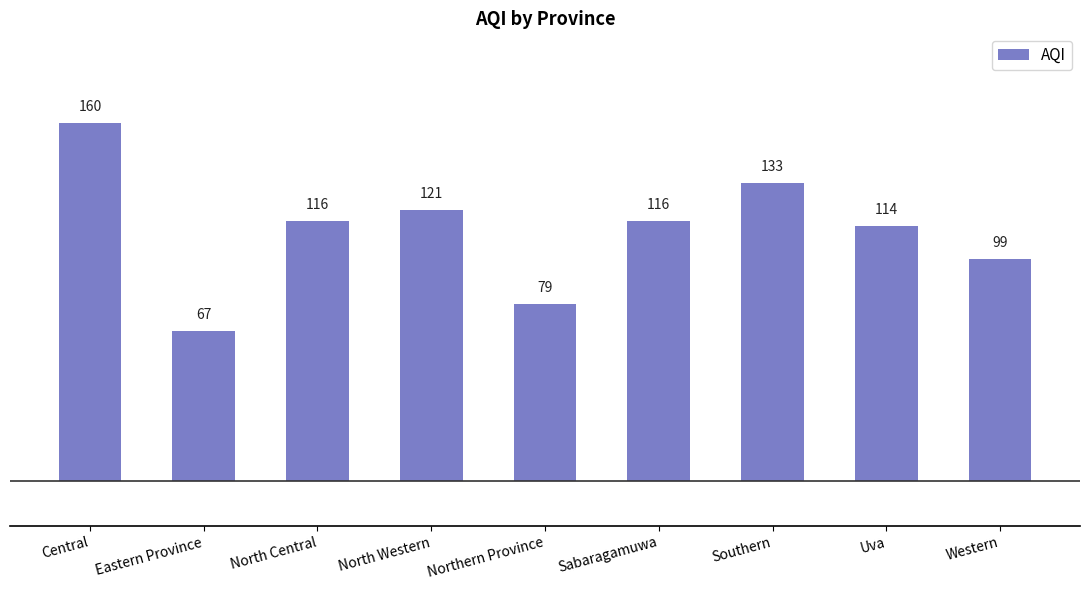

What value does the data have at Sabaragamuwa, to the nearest 5?

115